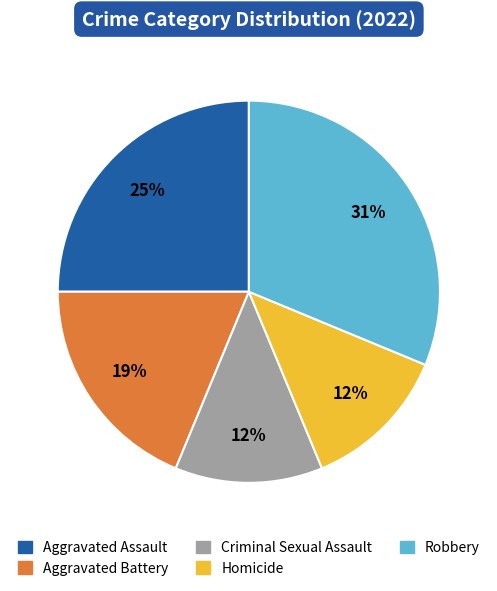

Is there any slice that represents more than half of the pie?

No